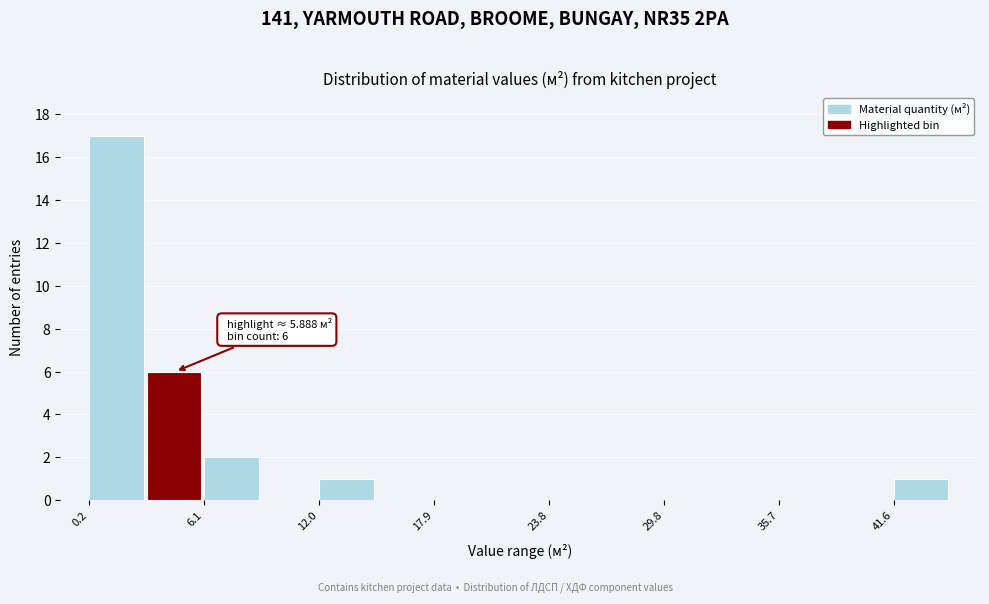

Read against the x-axis, roughly where is the centre of the tallest bar?

2